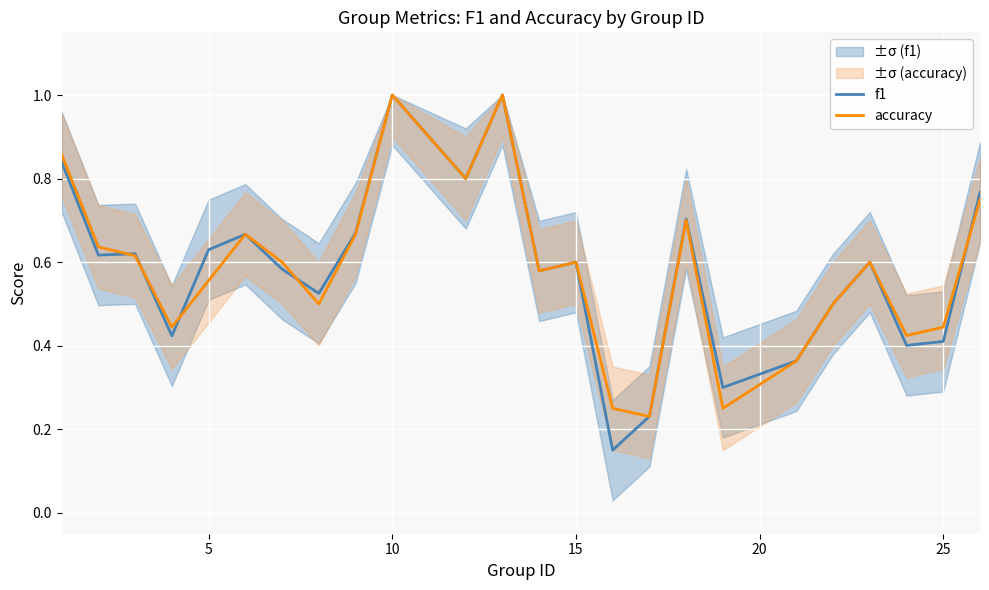

The accuracy series shows 0.2 at 25. True or false?

False